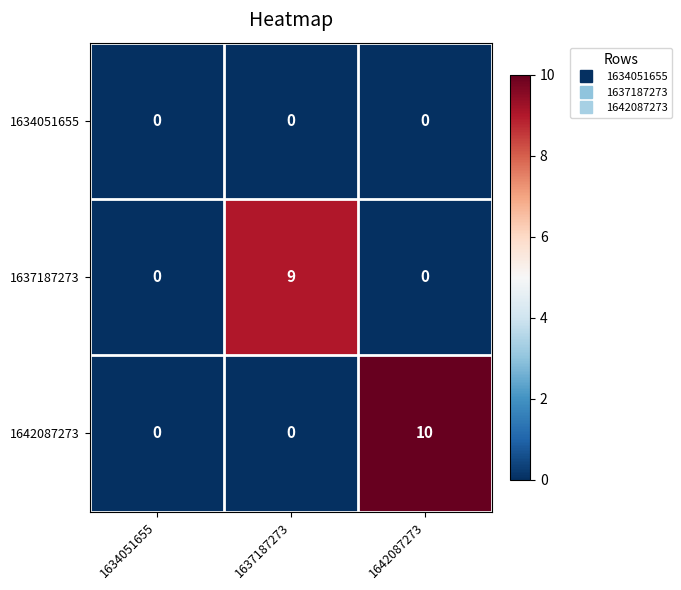

What is the total value across all series at 1642087273?

10